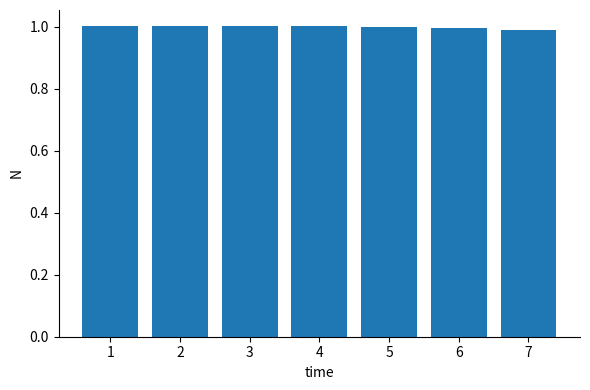

What is the maximum value shown in the chart?

1.0